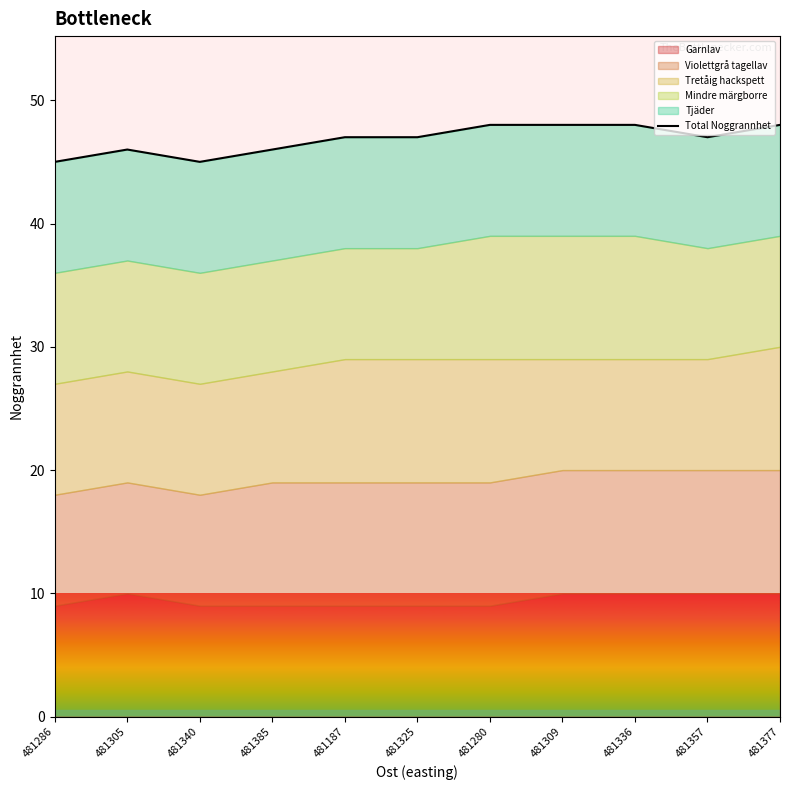

What is the difference between the second highest and second lowest values?

3